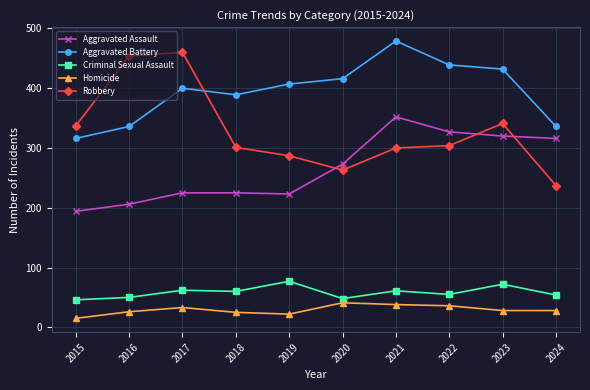

What is the minimum value shown in the chart?

15